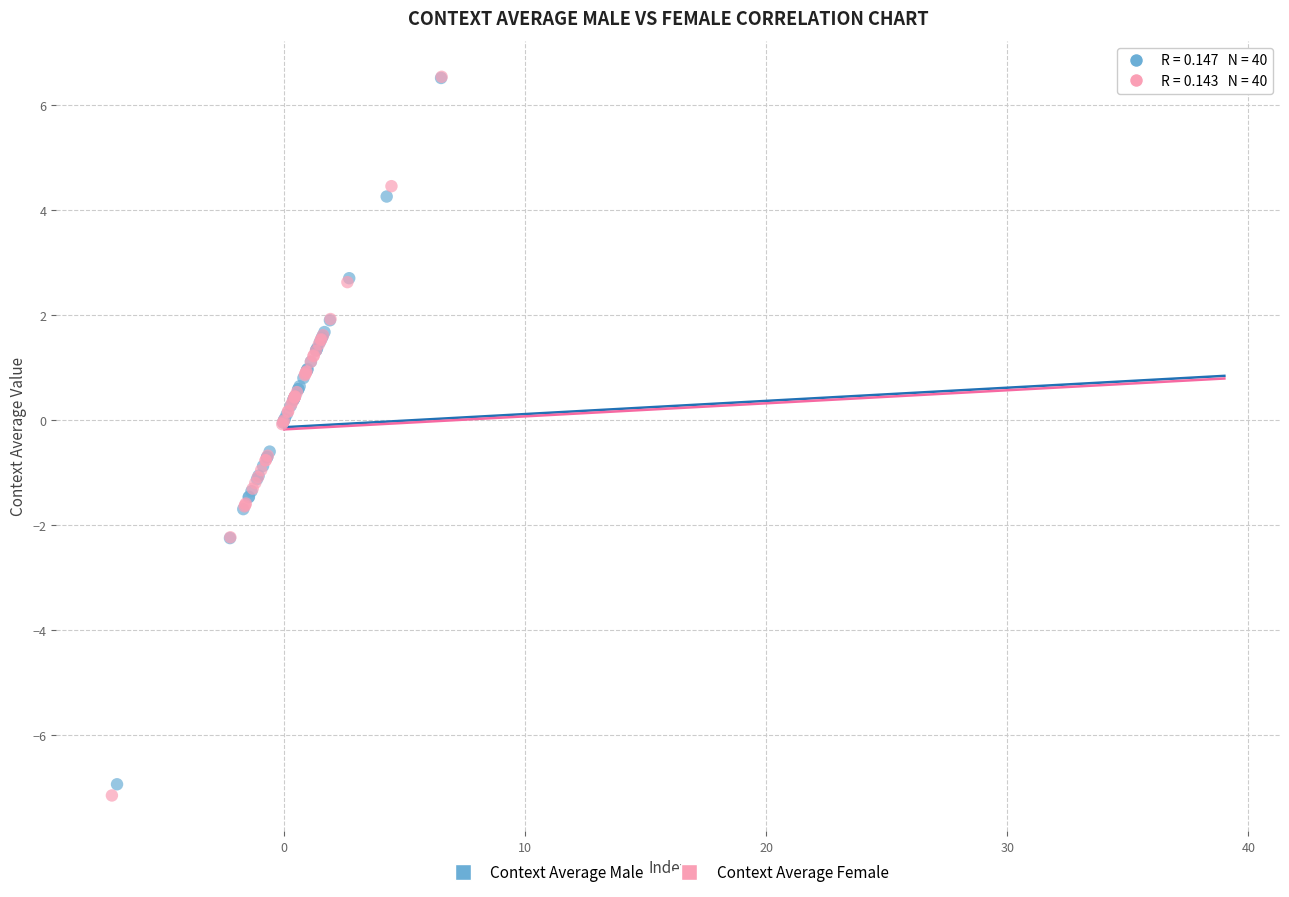

Which series reaches the minimum Y coordinate?

Context Average Female